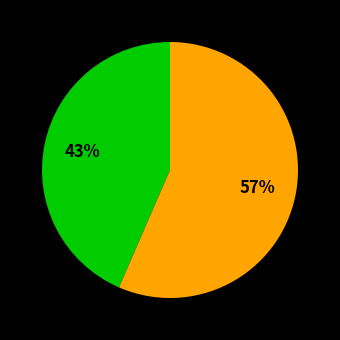

To the nearest percent, what is the average slice percentage?

50%